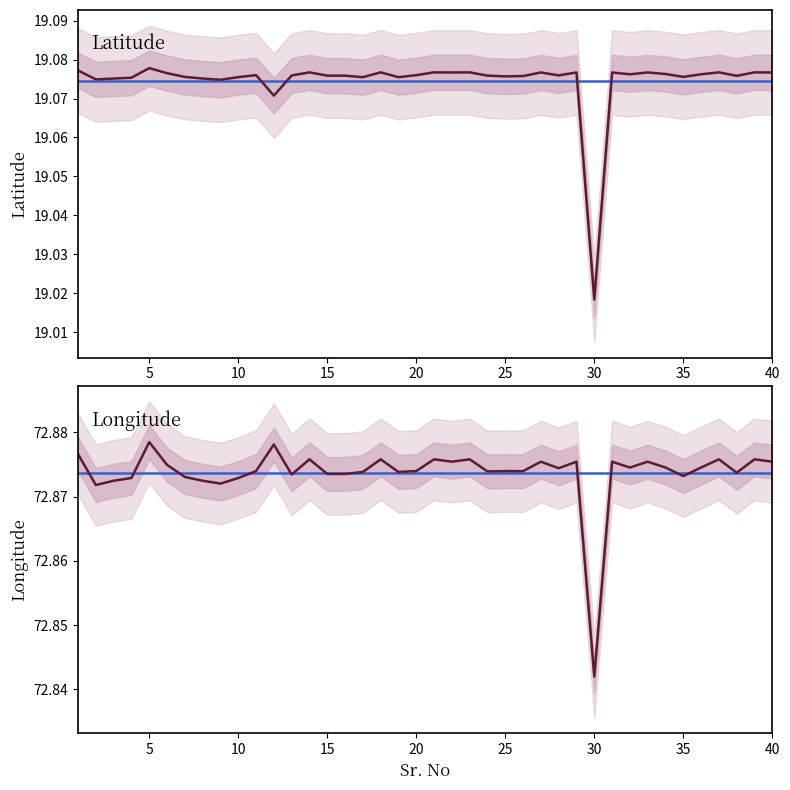

What is the maximum value for Long?

72.9